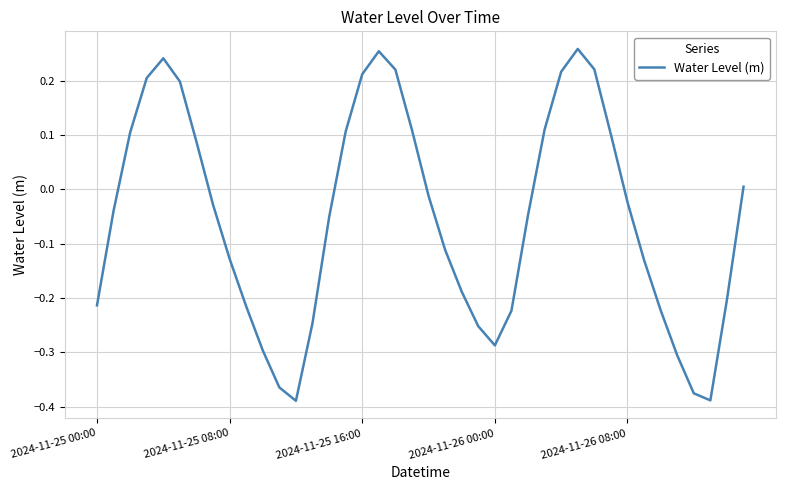

What is the difference between the maximum and minimum values?

0.6